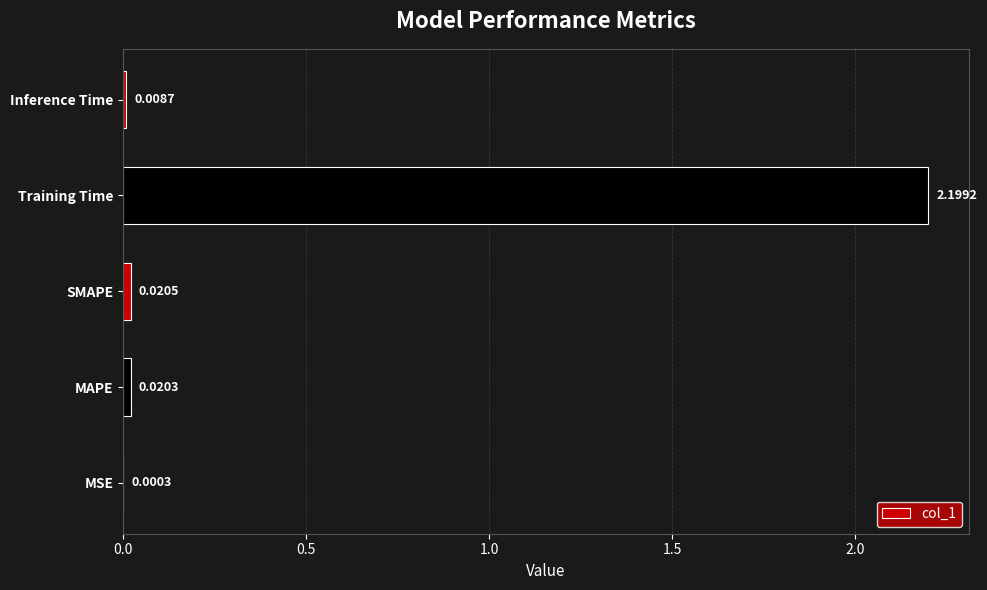

What is the greatest value displayed?

2.2